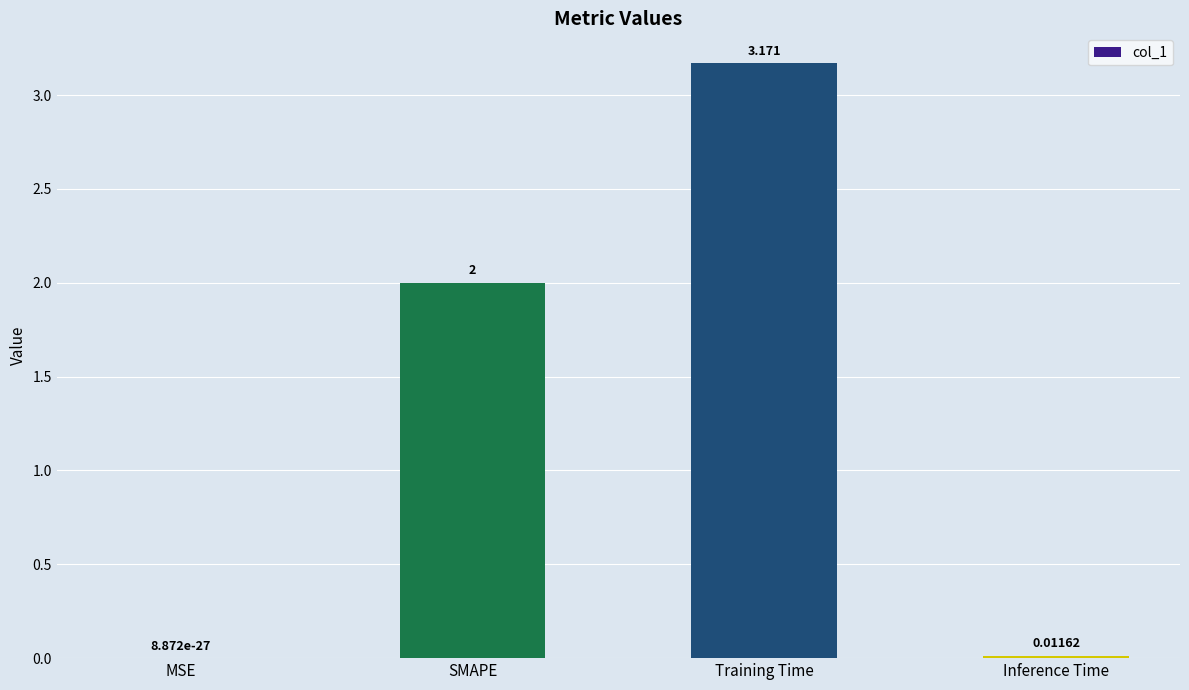

Are the bars horizontal?

No